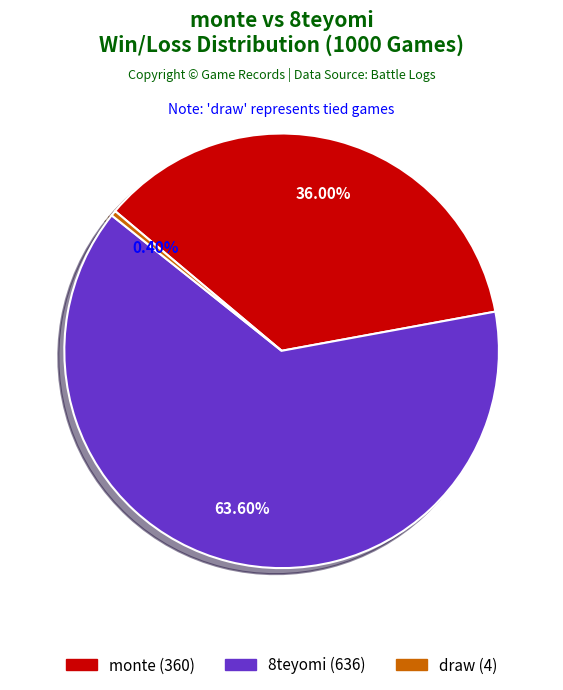

Rank the categories by value from highest to lowest.

8teyomi, monte, draw